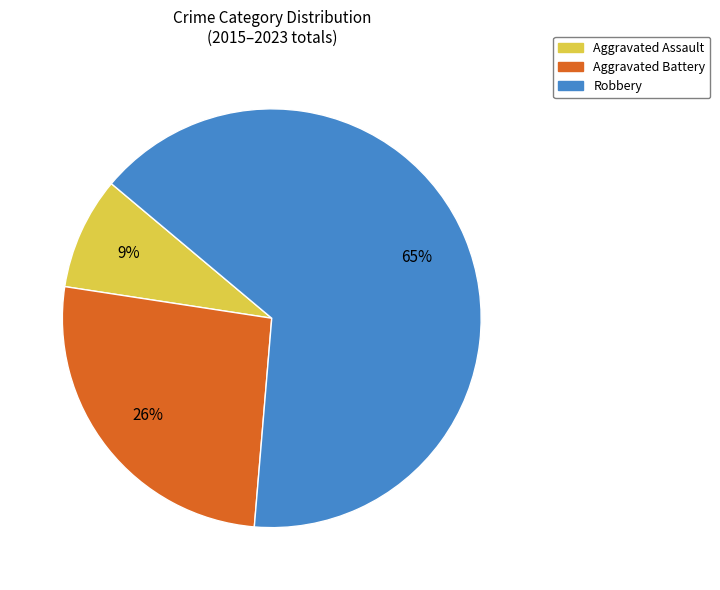

To the nearest percent, what percentage of the pie is Aggravated Battery?

26%